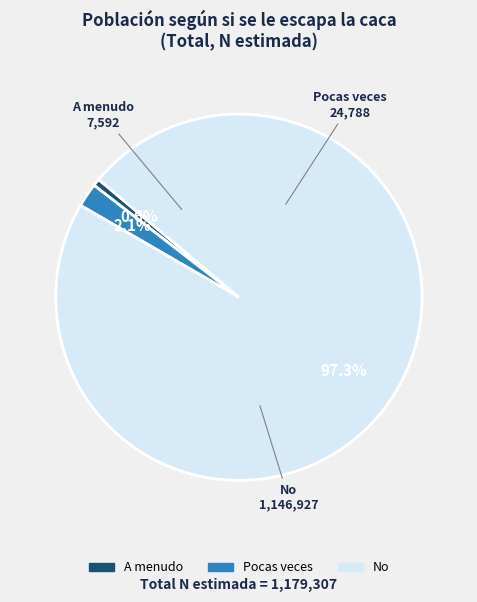

What percentage is NOT represented by Pocas veces?

97.9%